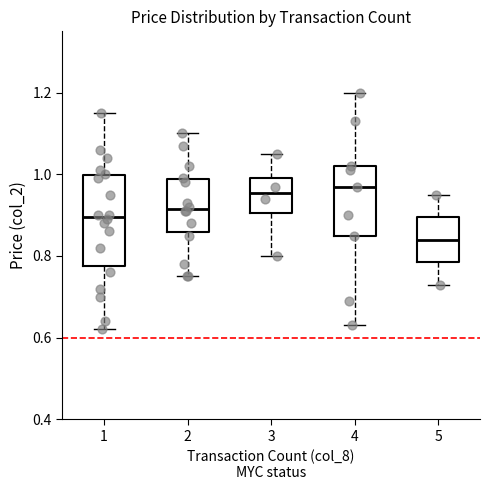

Reading left to right, read every box against the y-axis: the position of its median line, the range the box covers, and the ends of its whiskers. The values are not printed on the chart, so give them approximately, as read against the axis.

1: median 0.90, box 0.78 to 1.00, whiskers 0.62 to 1.16
2: median 0.92, box 0.86 to 0.98, whiskers 0.76 to 1.10
3: median 0.96, box 0.90 to 1.00, whiskers 0.80 to 1.06
4: median 0.98, box 0.86 to 1.02, whiskers 0.64 to 1.20
5: median 0.84, box 0.78 to 0.90, whiskers 0.74 to 0.96